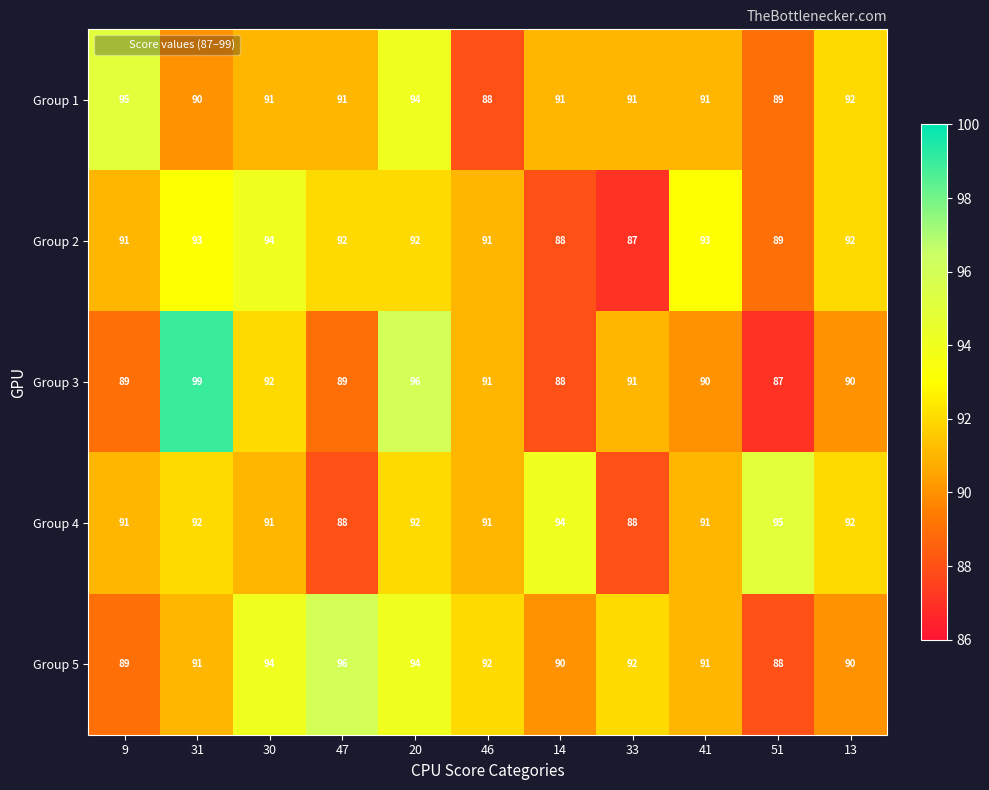

At 47, list the series in order from largest to smallest.

Group 5, Group 2, Group 1, Group 3, Group 4